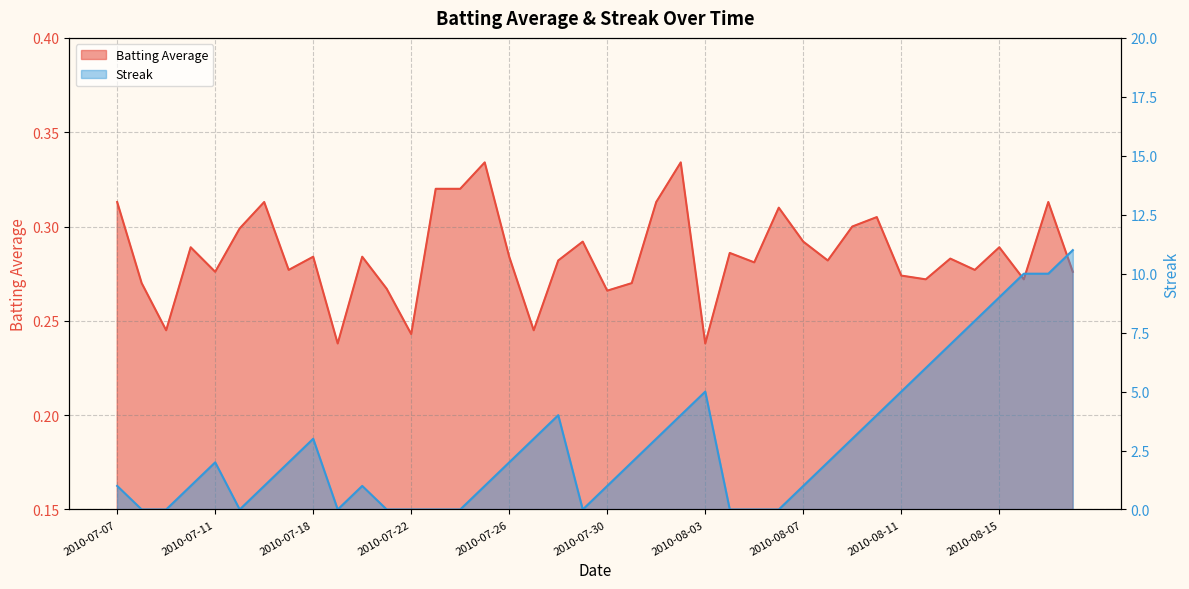

Rank the series by their average value, from highest to lowest.

Streak, Batting Average